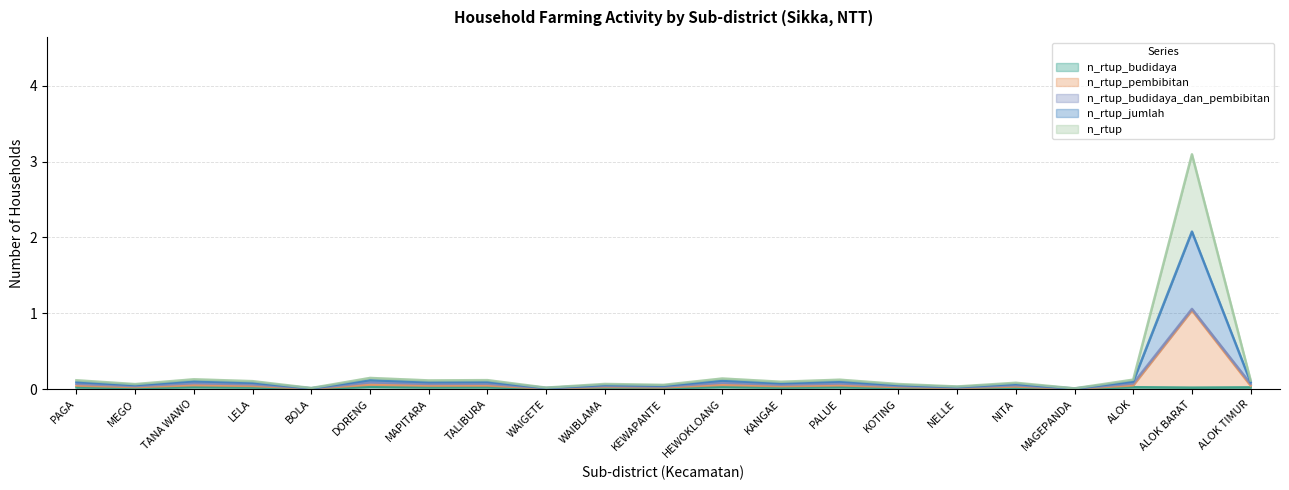

The value of n_rtup_budidaya at LELA is 0.0. True or false?

True